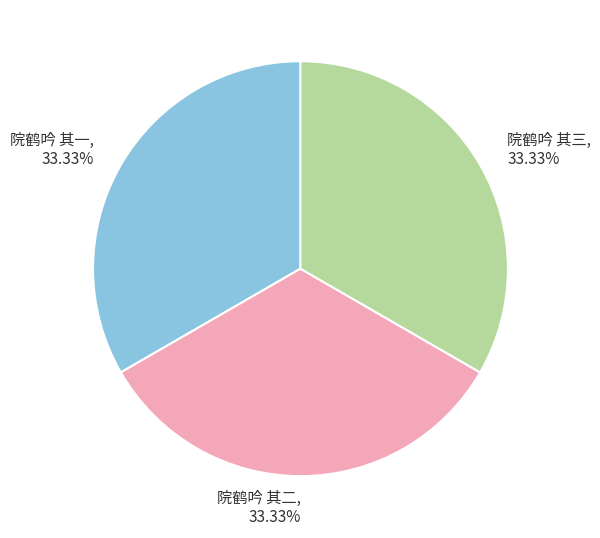

What portion of the pie excludes 院鹤吟 其三?

66.7%